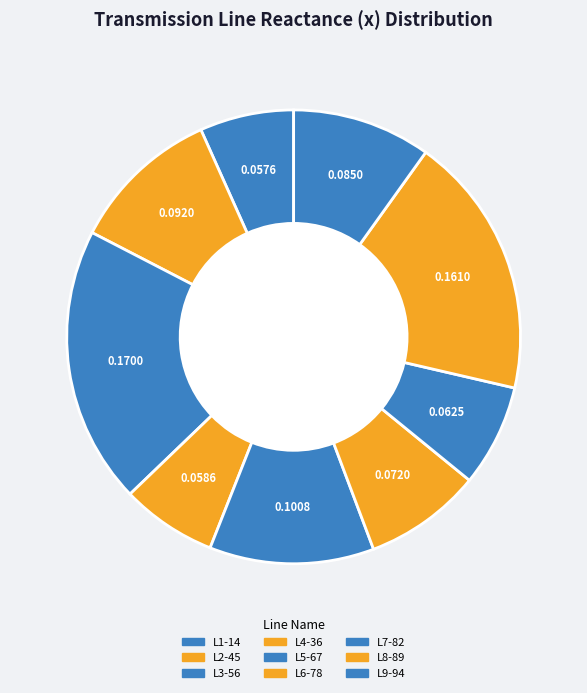

Rank the categories by value from highest to lowest.

L3-56, L8-89, L5-67, L2-45, L9-94, L6-78, L7-82, L4-36, L1-14